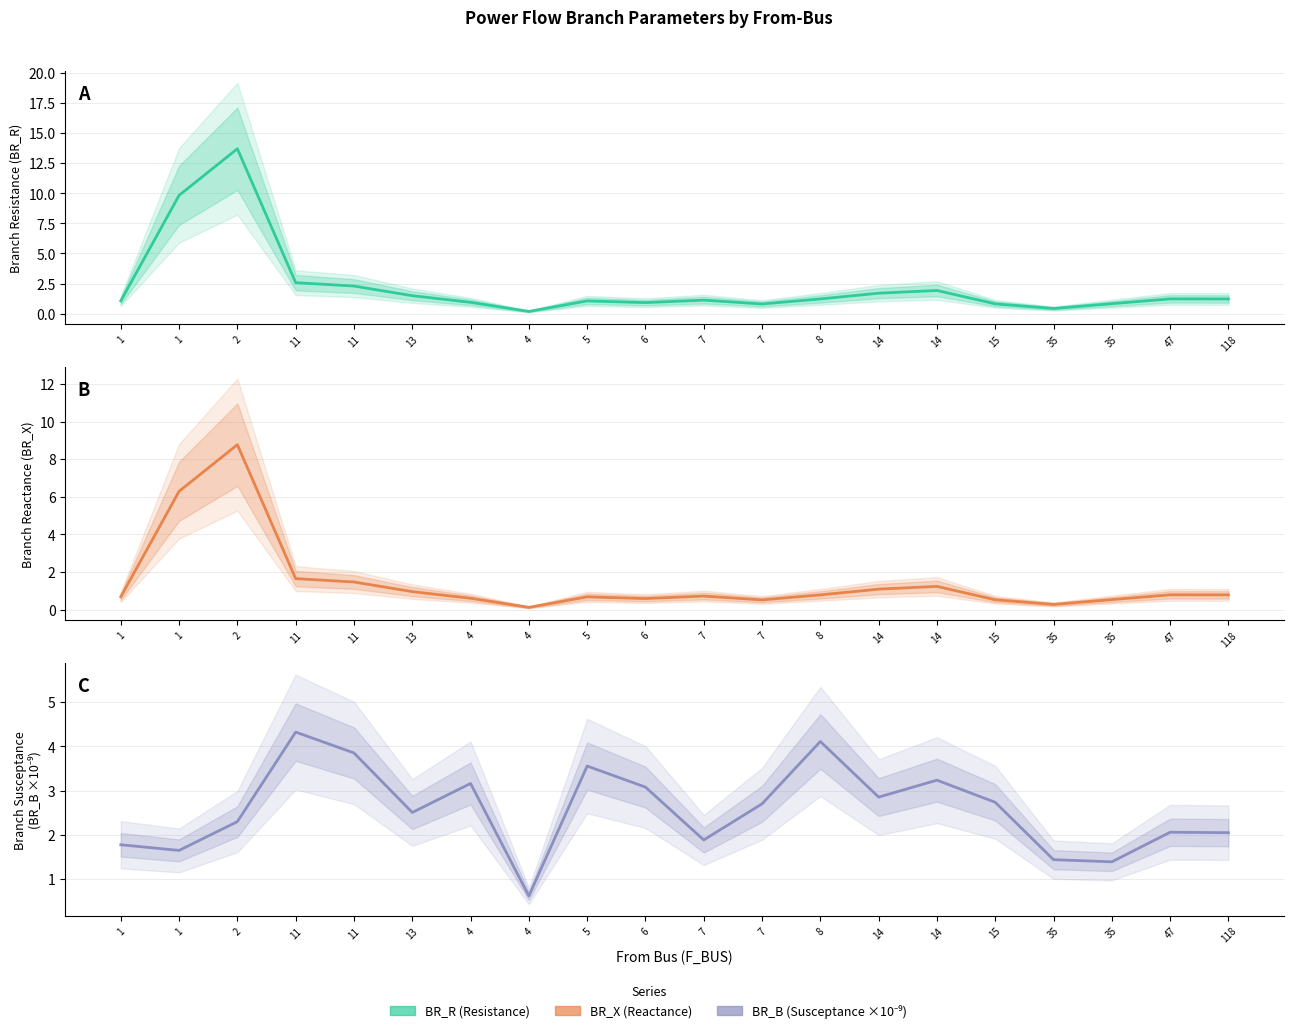

Reading left to right, list all the values displayed in this chart.

BR_R: 1=1.1	1=9.8	2=13.7	11=2.6	11=2.3	13=1.5	4=0.9	4=0.2	5=1.1	6=0.9	7=1.1	7=0.8	8=1.2	14=1.7	14=1.9	15=0.8	35=0.4	35=0.8	47=1.2	118=1.2
BR_X: 1=0.7	1=6.3	2=8.8	11=1.6	11=1.5	13=1.0	4=0.6	4=0.1	5=0.7	6=0.6	7=0.7	7=0.5	8=0.8	14=1.1	14=1.2	15=0.5	35=0.3	35=0.5	47=0.8	118=0.8
BR_B (×10⁹): 1=1.8	1=1.7	2=2.3	11=4.3	11=3.9	13=2.5	4=3.2	4=0.6	5=3.6	6=3.1	7=1.9	7=2.7	8=4.1	14=2.9	14=3.2	15=2.7	35=1.4	35=1.4	47=2.1	118=2.1